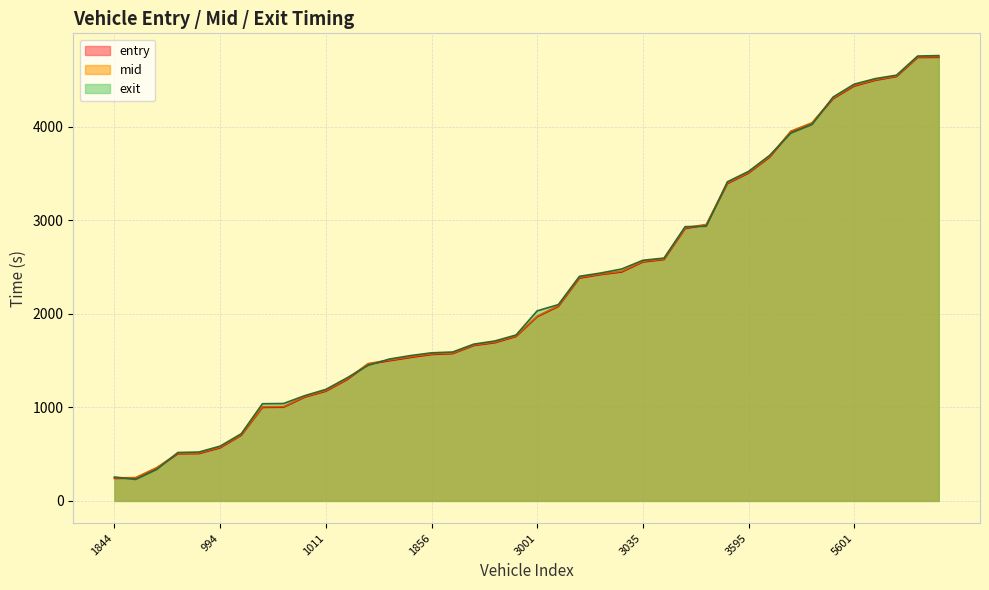

What is the sum of the exit values at 1844 and 28?

3189.5